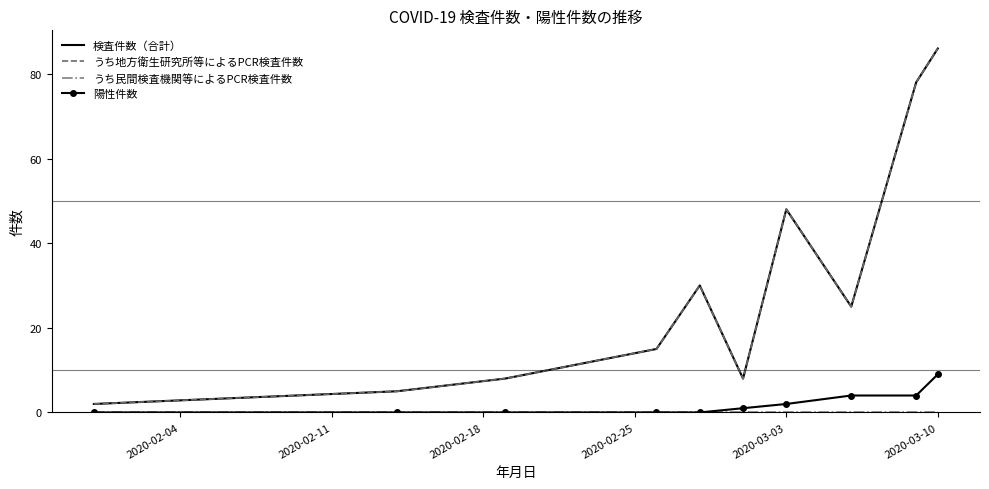

True or false: 陽性件数 and 検査件数（合計） cross at least once.

False